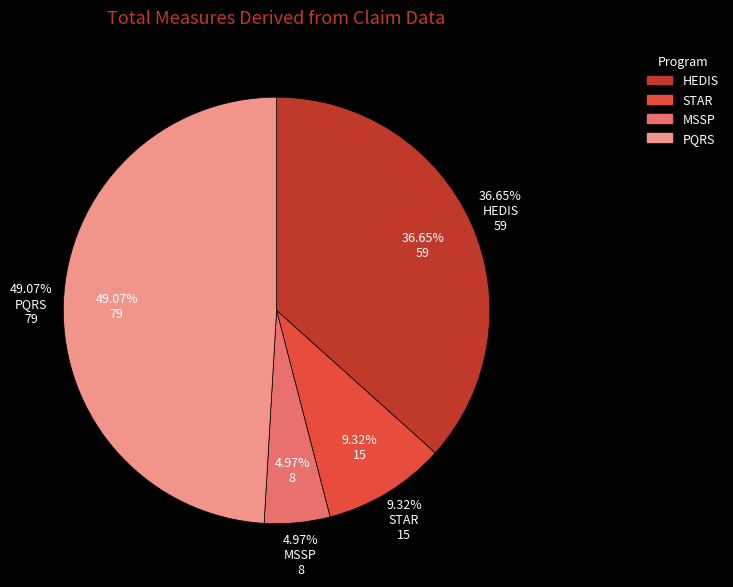

Approximately how many times larger is the value at PQRS compared to HEDIS?

1.3